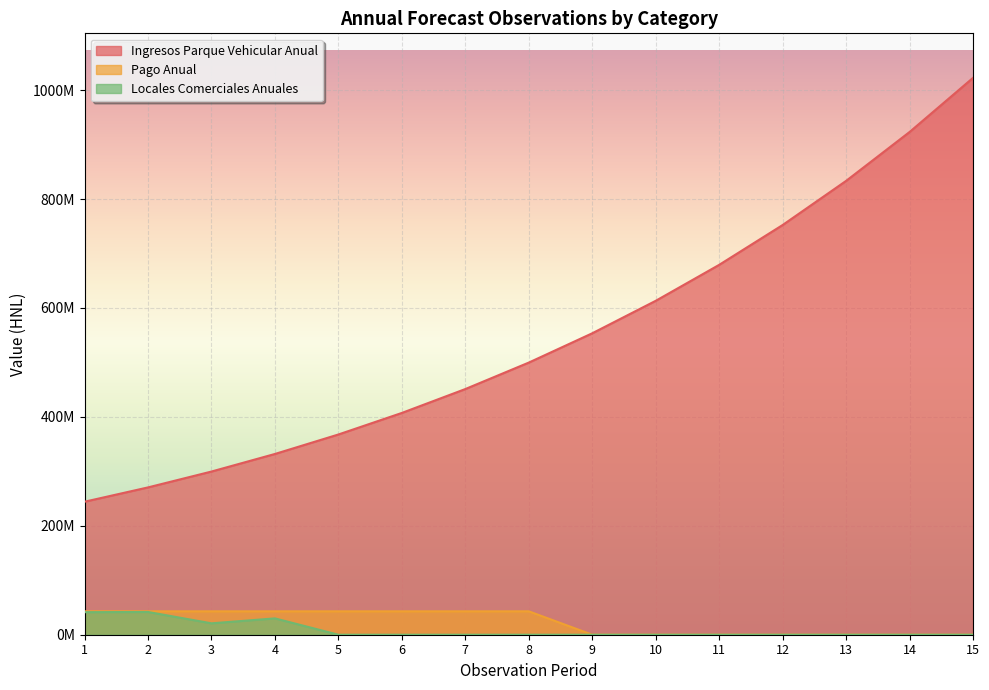

Between 11 and 15, which is larger?

15